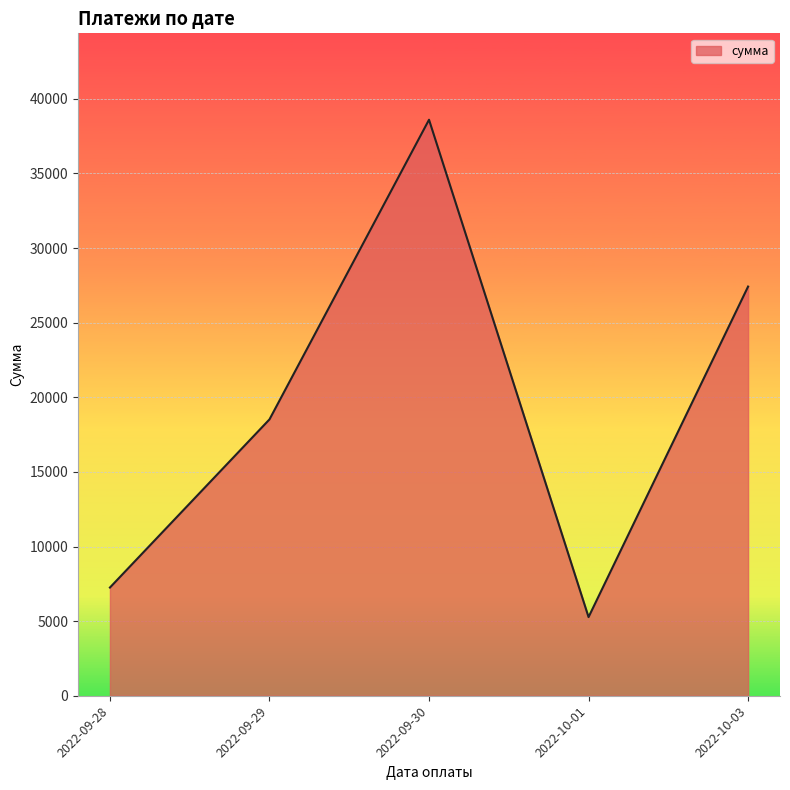

What is the average value?

19412.8